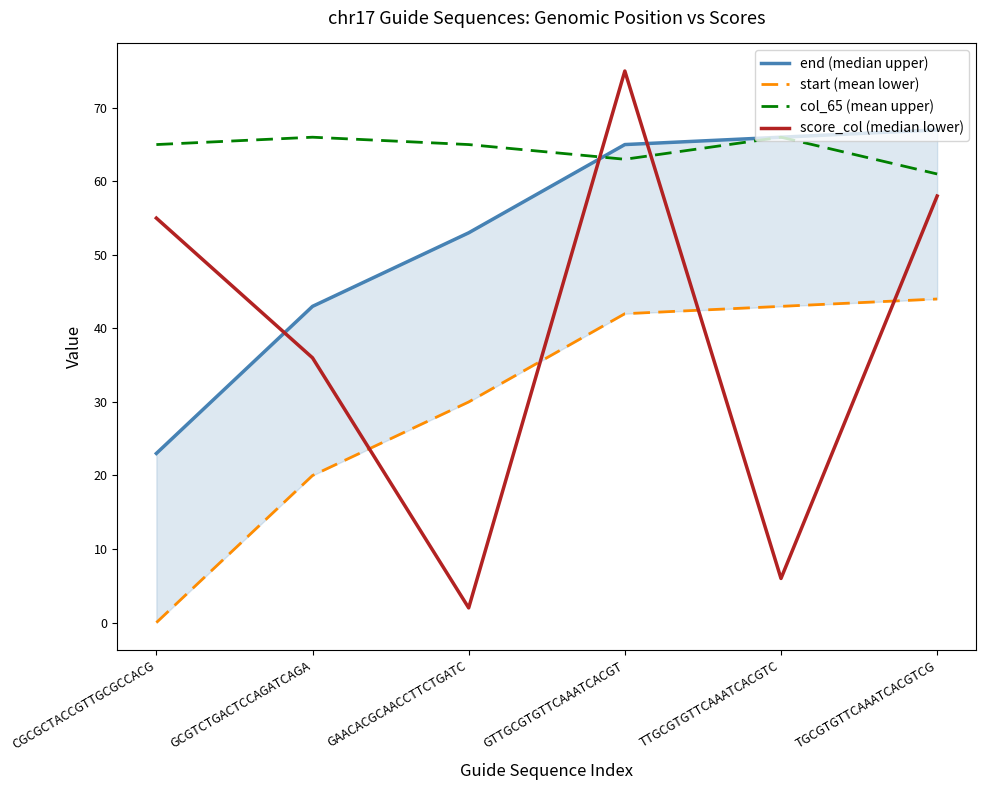

How many times do end (median upper) and score_col (median lower) cross each other?

3